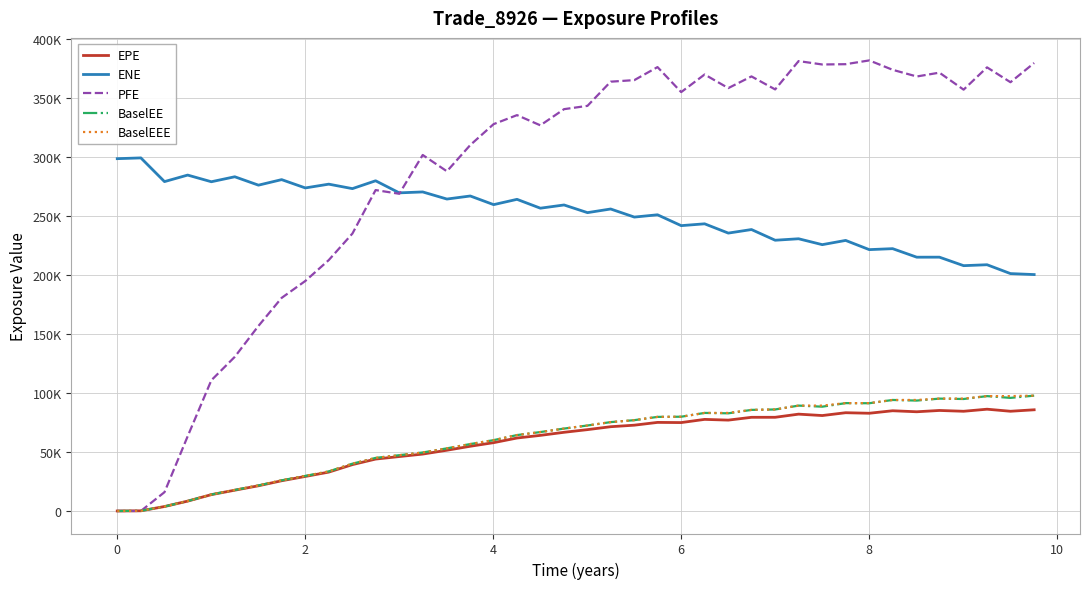

In EPE, how many points are lower than both neighbors (excluding endpoints)?

7